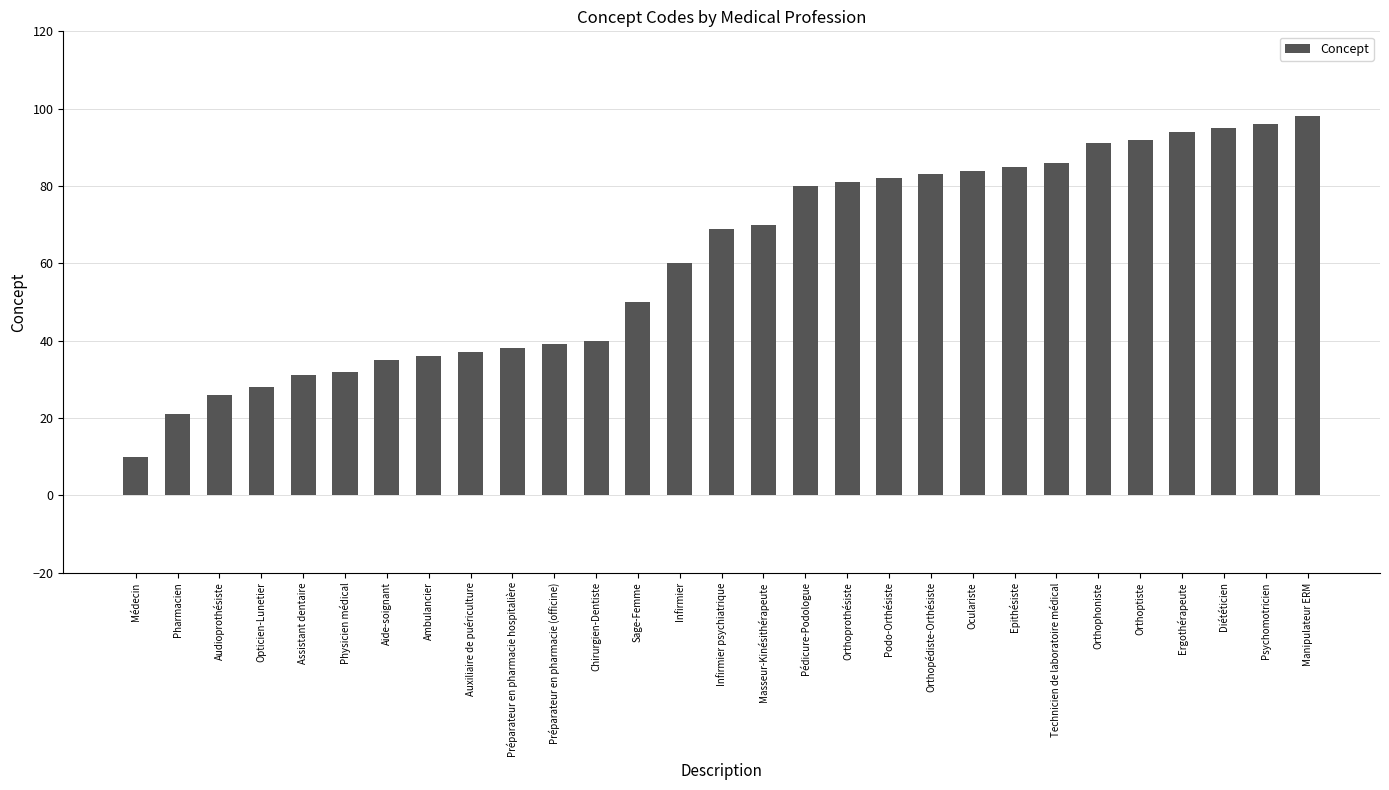

True or false: the data shows 33 at Sage-Femme.

False